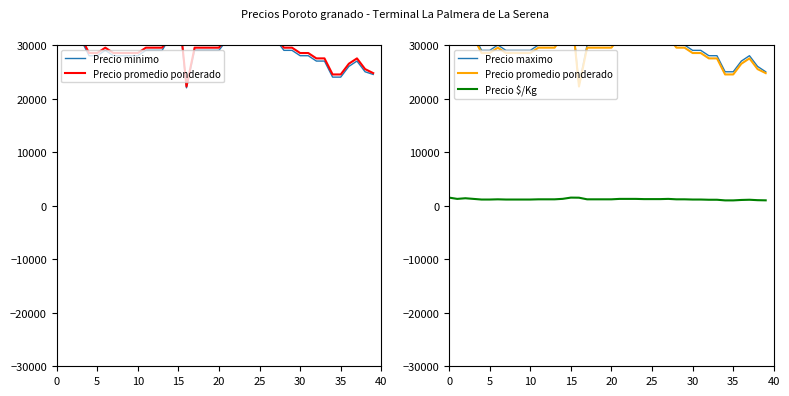

What is the average value of the Precio $/Kg series?

1190